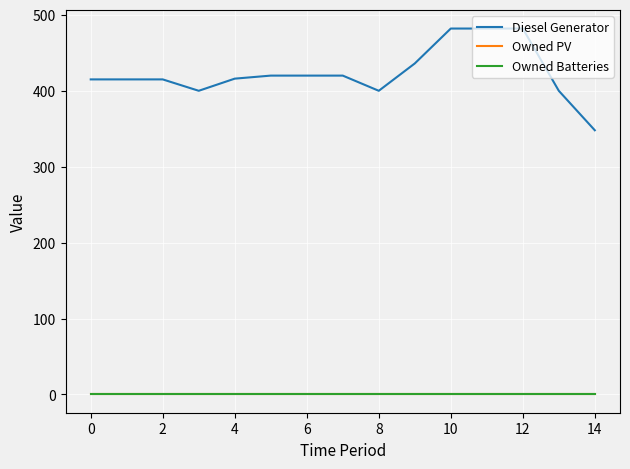

Is this an area chart (filled region under the line)?

No